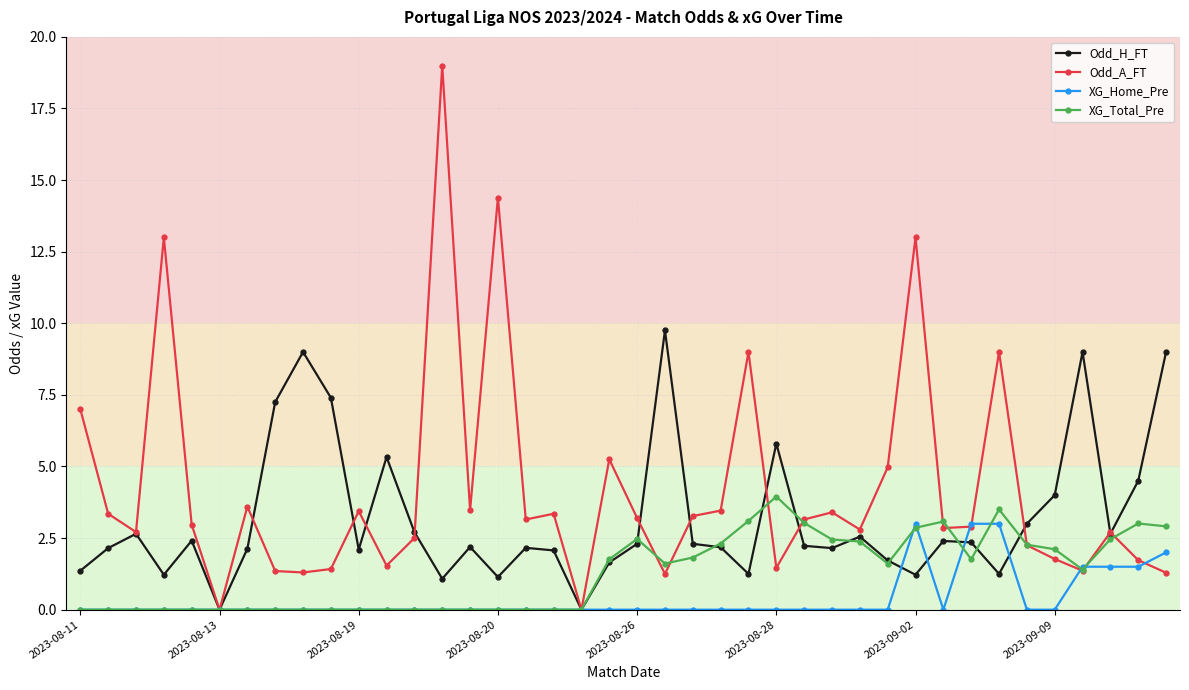

True or false: XG_Total_Pre and XG_Home_Pre intersect in this chart.

True